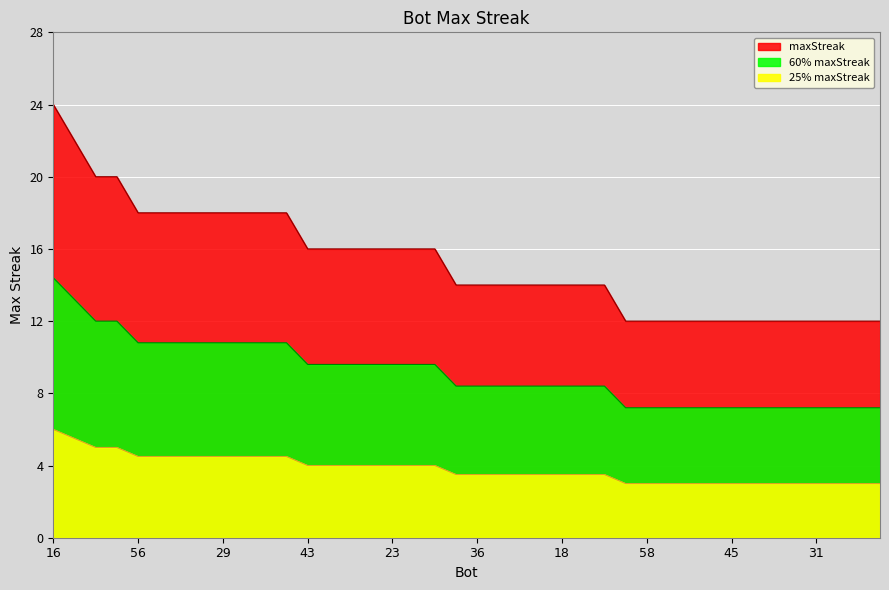

Reading left to right, what are all the values shown in this chart?

16=24	48=22	53=20	17=20	56=18	44=18	38=18	35=18	29=18	20=18	8=18	3=18	43=16	39=16	32=16	26=16	23=16	14=16	2=16	54=14	36=14	33=14	30=14	28=14	18=14	11=14	1=14	59=12	58=12	55=12	50=12	49=12	45=12	41=12	40=12	34=12	31=12	25=12	24=12	22=12